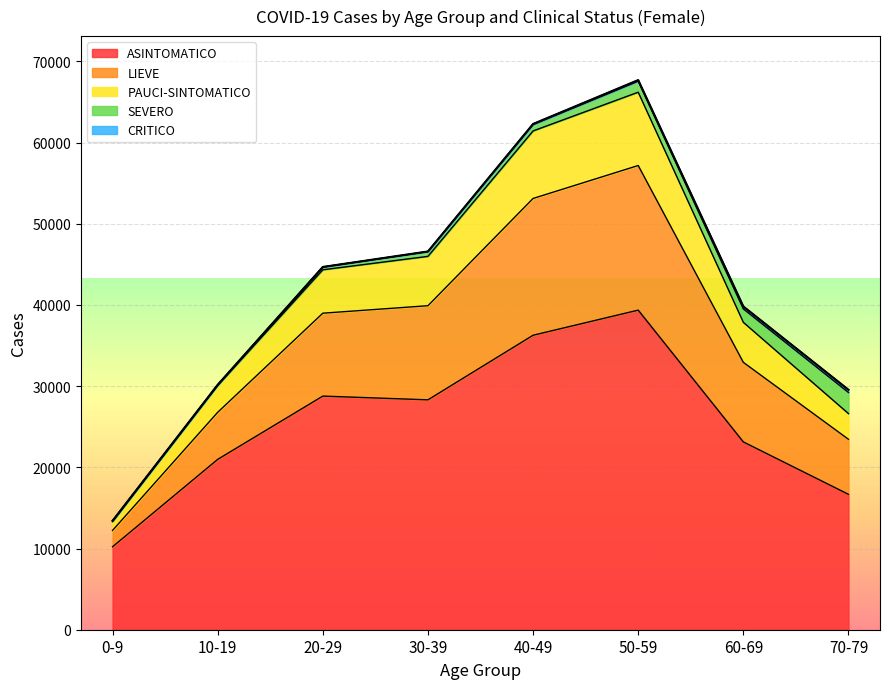

Where is ASINTOMATICO nearest to the value 24793?

60-69